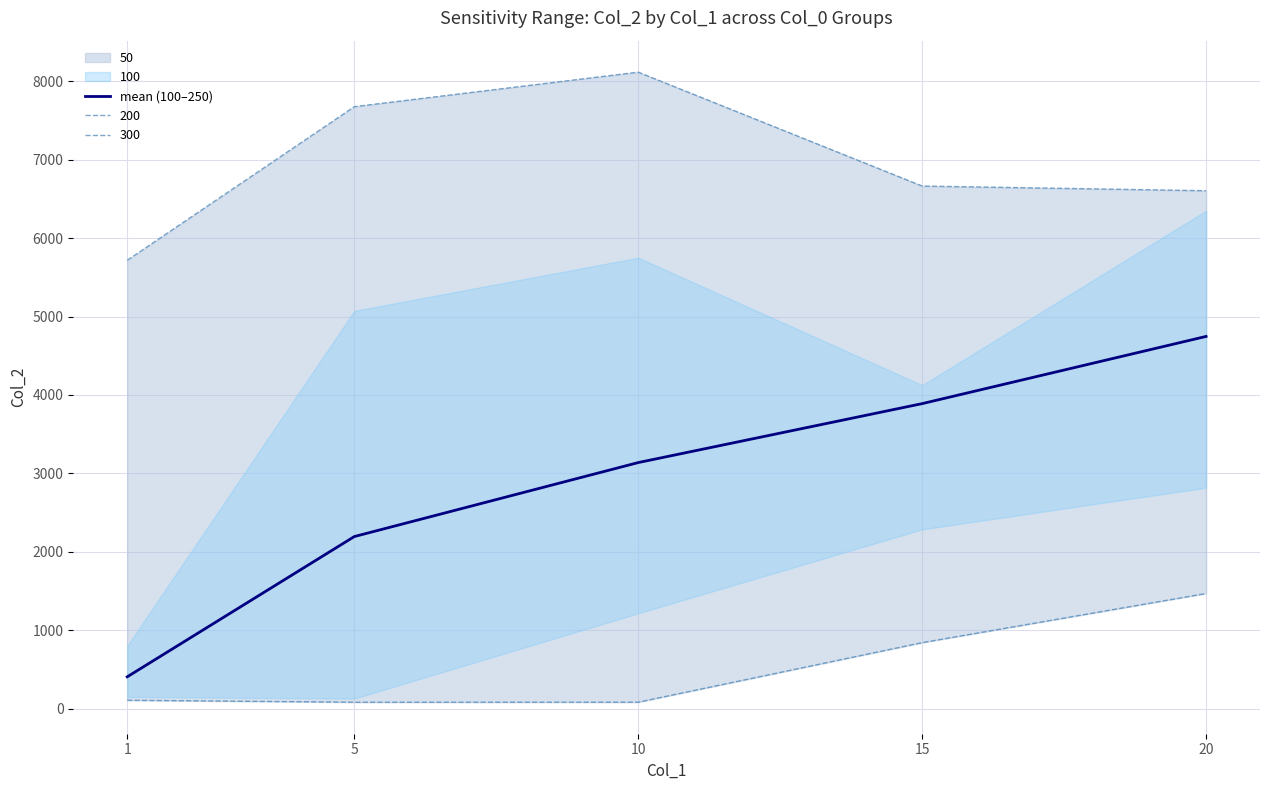

What is the difference between the maximum and minimum values?

4341.1